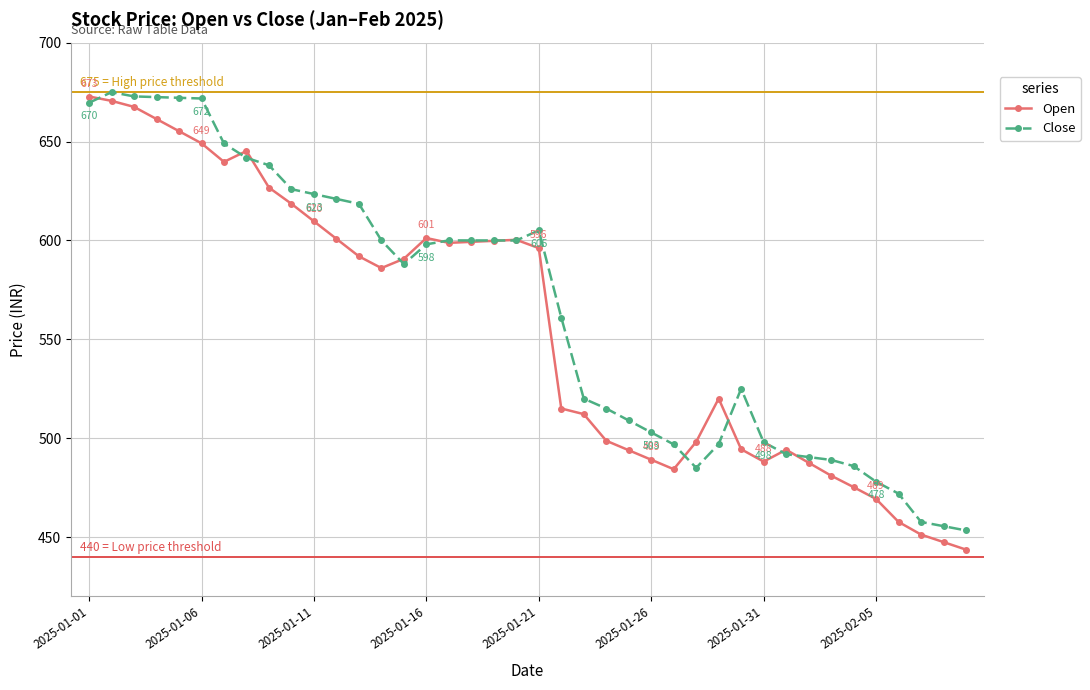

True or false: Close has more than 1 interior local peaks.

True